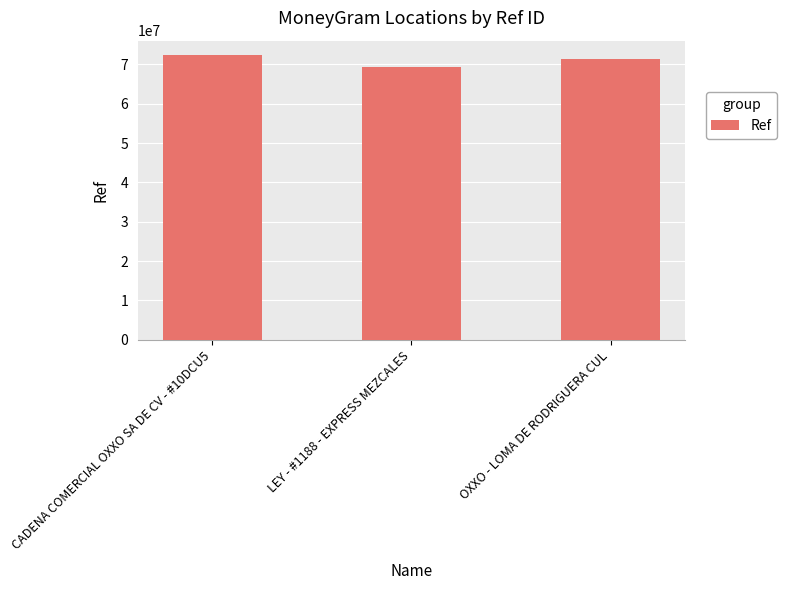

What is the change in value from CADENA COMERCIAL OXXO SA DE CV - #10DCU5 to LEY - #1188 - EXPRESS MEZCALES?

-2966021